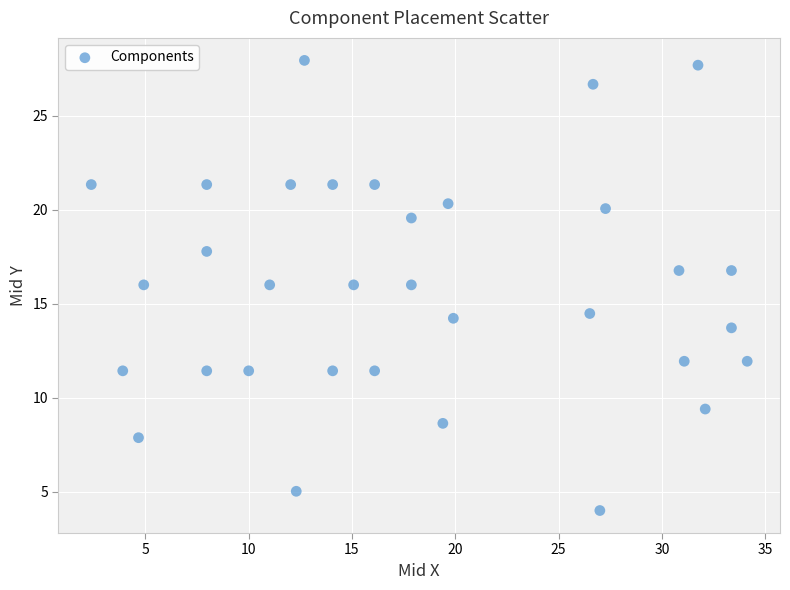

What is the range of X values (max minus min)?

31.7